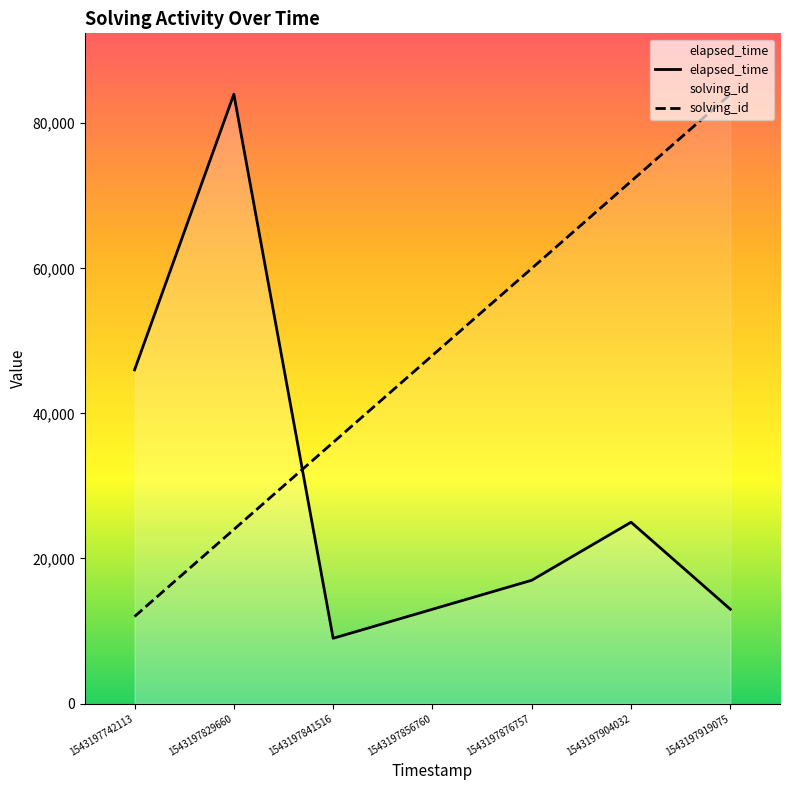

Rank the categories by elapsed_time value from lowest to highest.

1543197841516, 1543197856760, 1543197919075, 1543197876757, 1543197904032, 1543197742113, 1543197829660